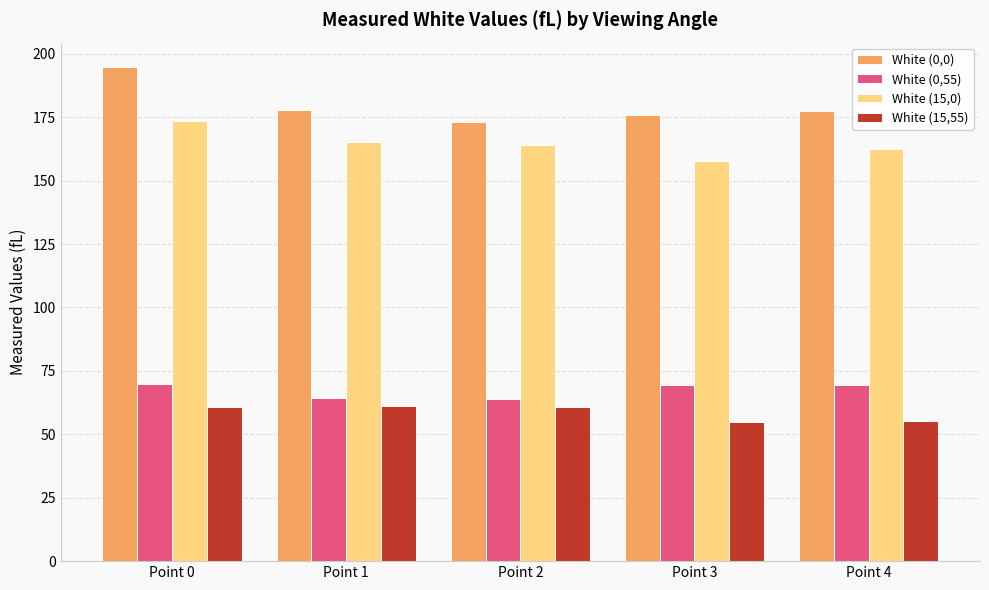

Is the value of White (0,55) at Point 4 greater than the value of White (15,55) at Point 1?

Yes